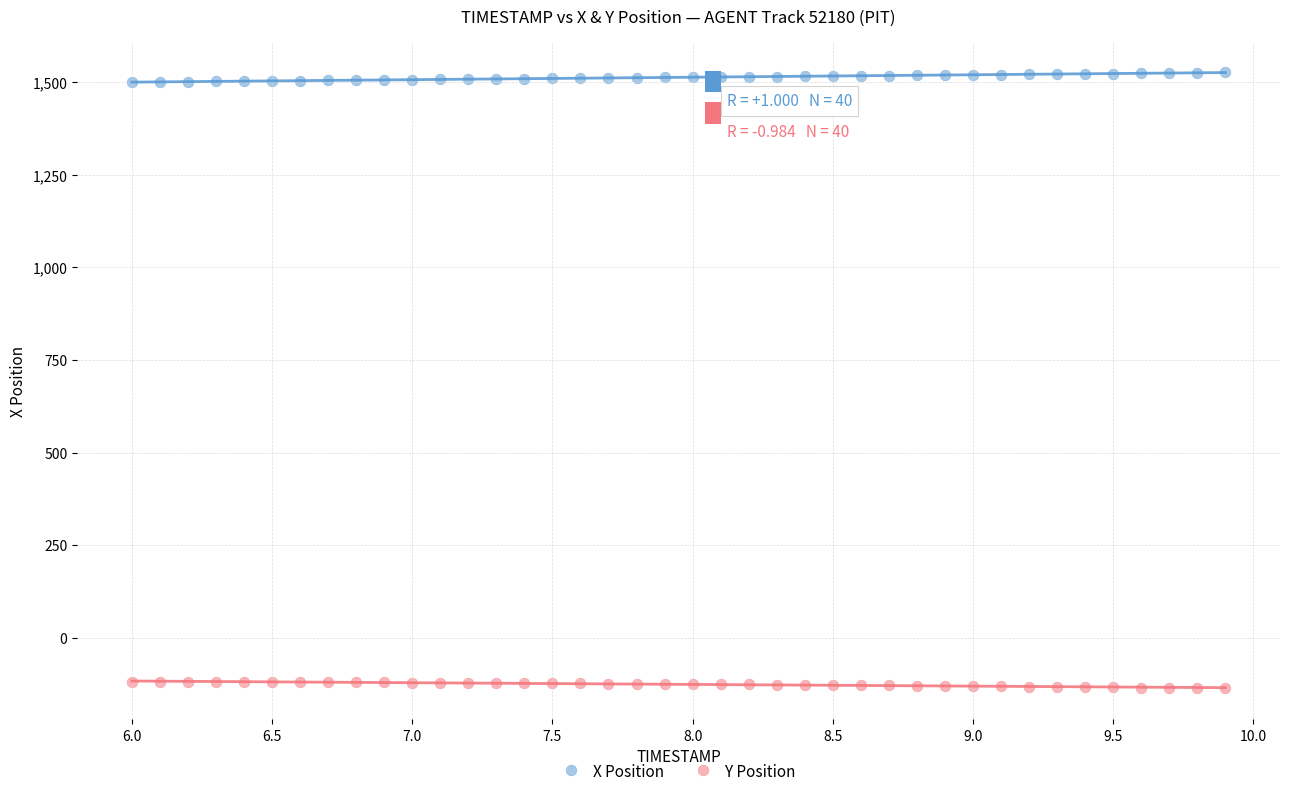

Which series contains the highest Y value?

X Position